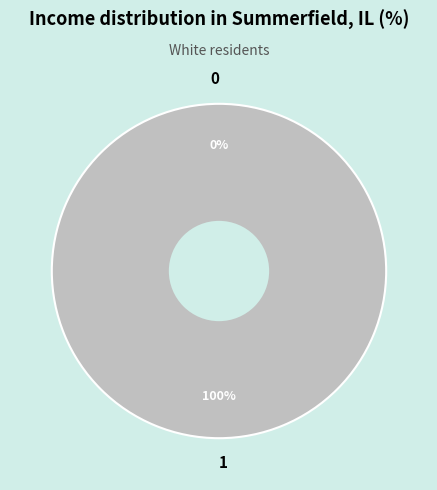

Which has a higher value, 1 or 0?

1